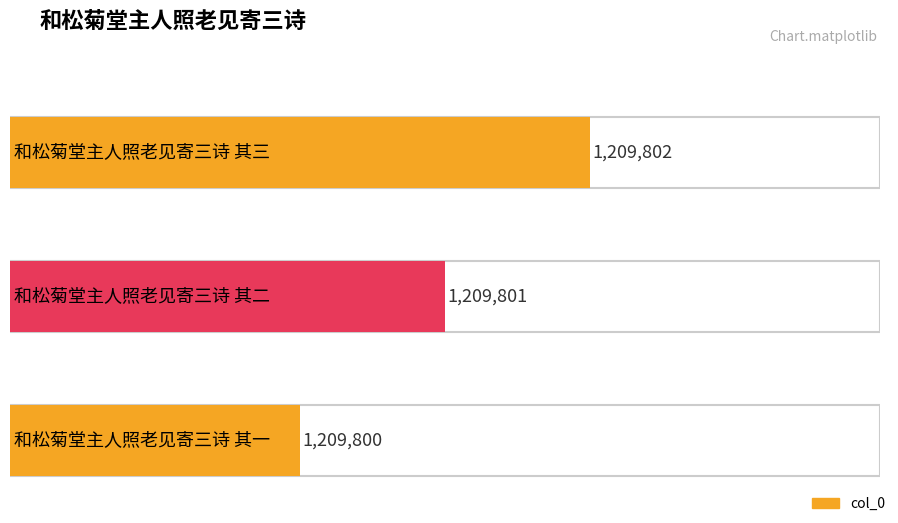

True or false: the data shows 2087876 at 和松菊堂主人照老见寄三诗 其一.

False